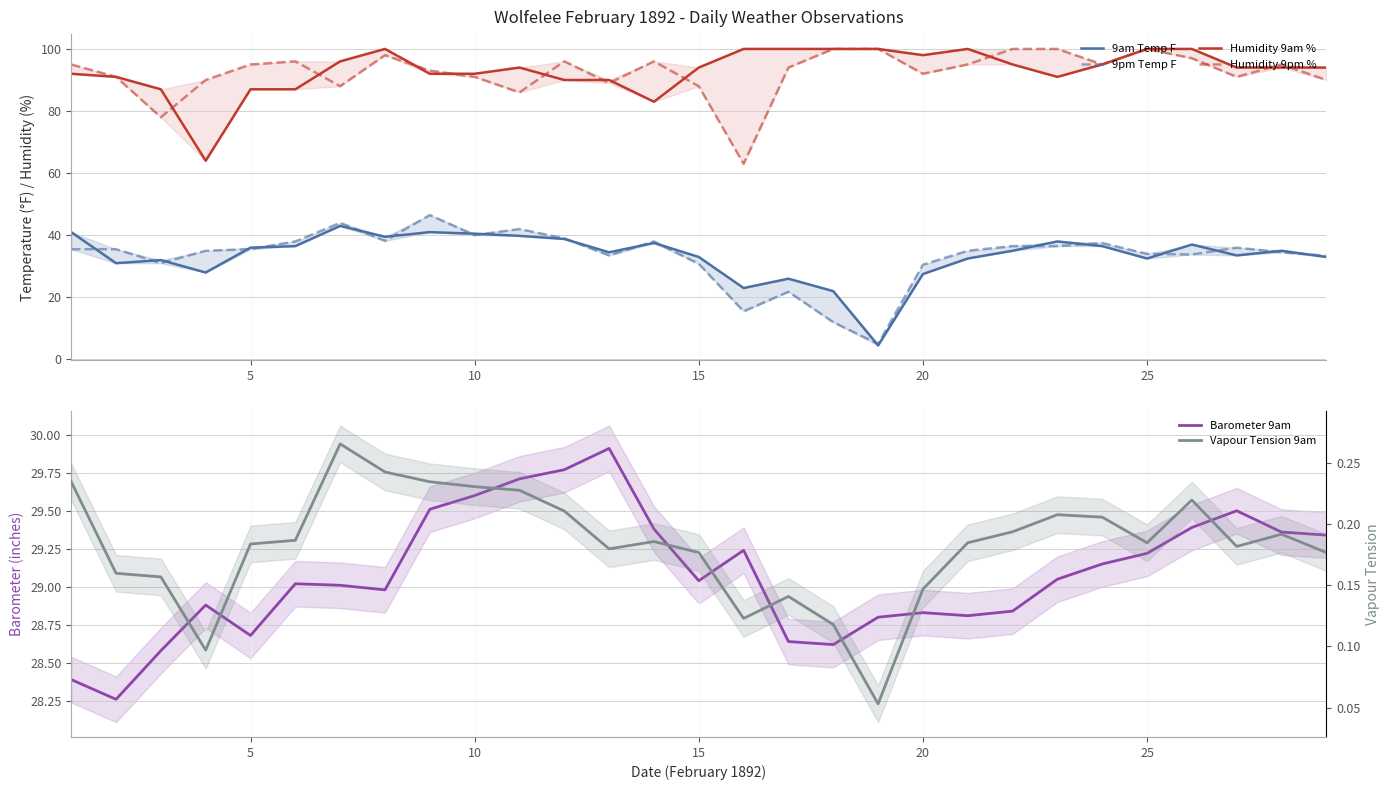

How many distinct data groups are displayed?

6